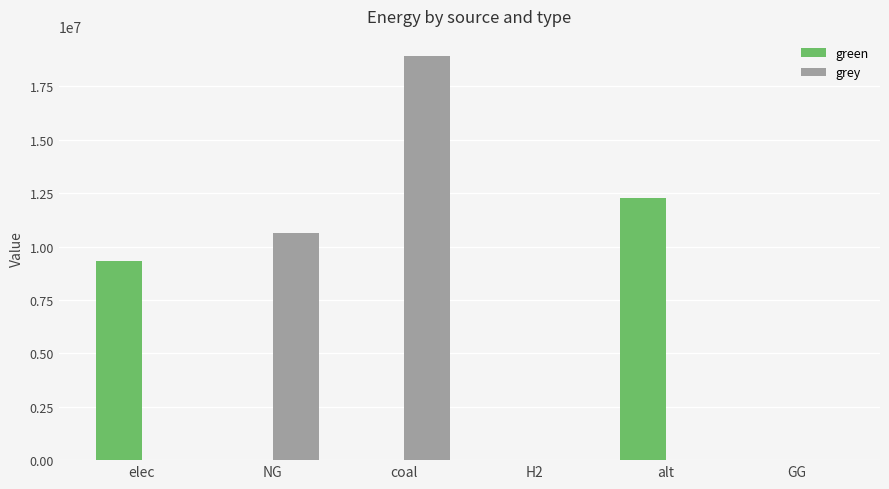

Reading left to right, extract all data points from this chart.

green: elec=9340137.1	NG=0.0	coal=0.0	H2=0.0	alt=12288253.3	GG=0.0
grey: elec=0.0	NG=10632587.5	coal=18922657.3	H2=0.0	alt=0.0	GG=0.0